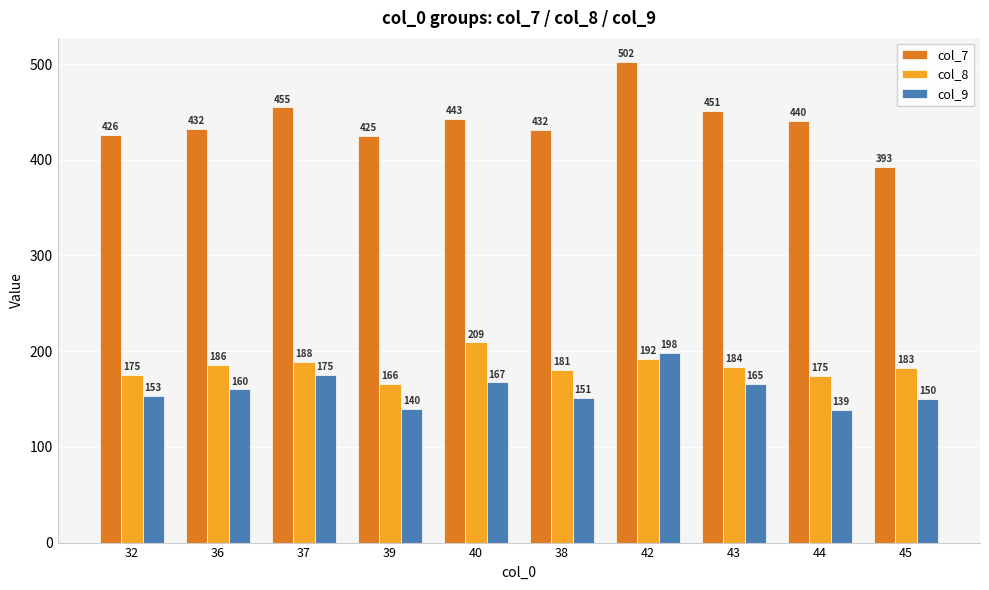

The col_7 series shows 177.3 at 36. True or false?

False